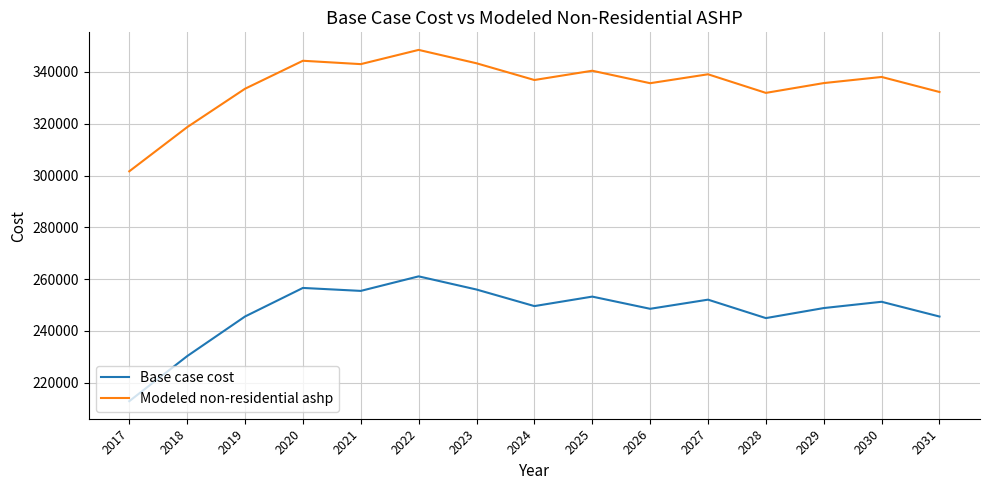

How many lines are shown in the chart?

2